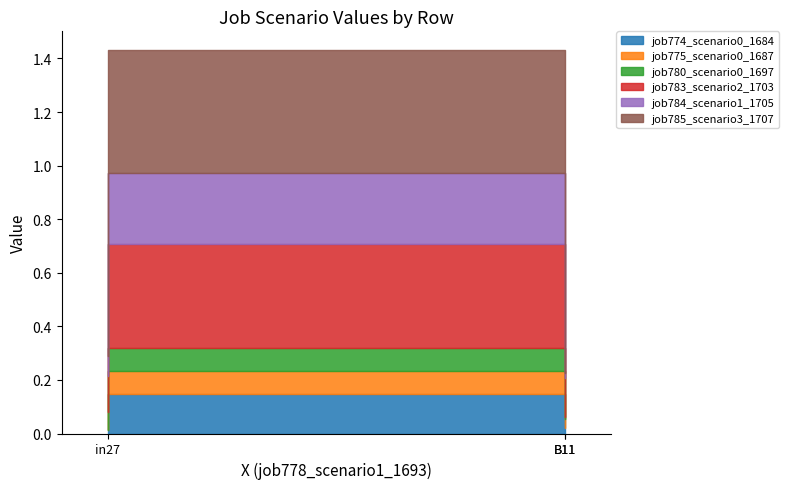

Where is job784_scenario1_1705 nearest to the value 0?

B11